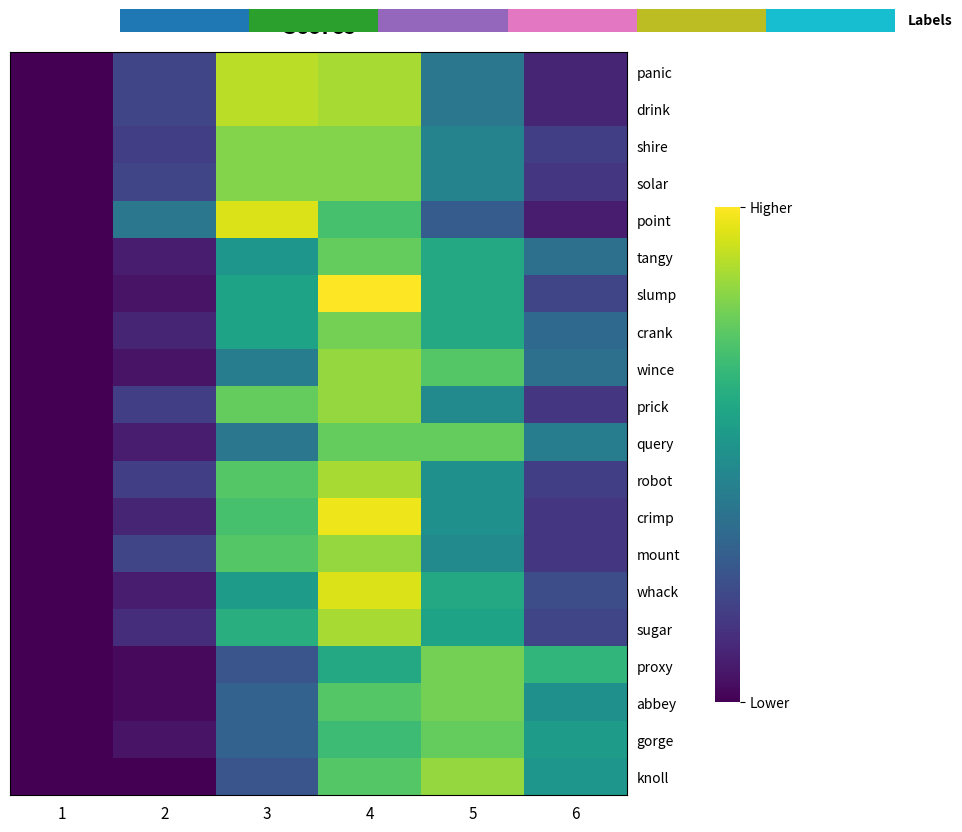

Reading right to left, transcribe all the data shown in this chart.

panic: 6=5	5=16	4=34	3=35	2=9	1=1
drink: 6=5	5=16	4=34	3=35	2=9	1=1
shire: 6=8	5=18	4=32	3=32	2=8	1=1
solar: 6=7	5=18	4=32	3=32	2=9	1=1
point: 6=4	5=12	4=28	3=37	2=16	1=1
tangy: 6=15	5=24	4=30	3=21	2=4	1=1
slump: 6=9	5=24	4=39	3=23	2=3	1=1
crank: 6=14	5=24	4=31	3=23	2=5	1=1
wince: 6=15	5=29	4=33	3=17	2=3	1=1
prick: 6=7	5=19	4=33	3=30	2=8	1=1
query: 6=17	5=30	4=30	3=16	2=4	1=1
robot: 6=8	5=20	4=34	3=29	2=8	1=1
crimp: 6=7	5=20	4=38	3=28	2=5	1=1
mount: 6=7	5=19	4=33	3=29	2=9	1=1
whack: 6=10	5=24	4=37	3=22	2=4	1=1
sugar: 6=9	5=23	4=34	3=25	2=6	1=1
proxy: 6=26	5=31	4=24	3=11	2=2	1=1
abbey: 6=20	5=31	4=29	3=13	2=2	1=1
gorge: 6=22	5=30	4=27	3=13	2=3	1=1
knoll: 6=21	5=33	4=29	3=11	2=1	1=1